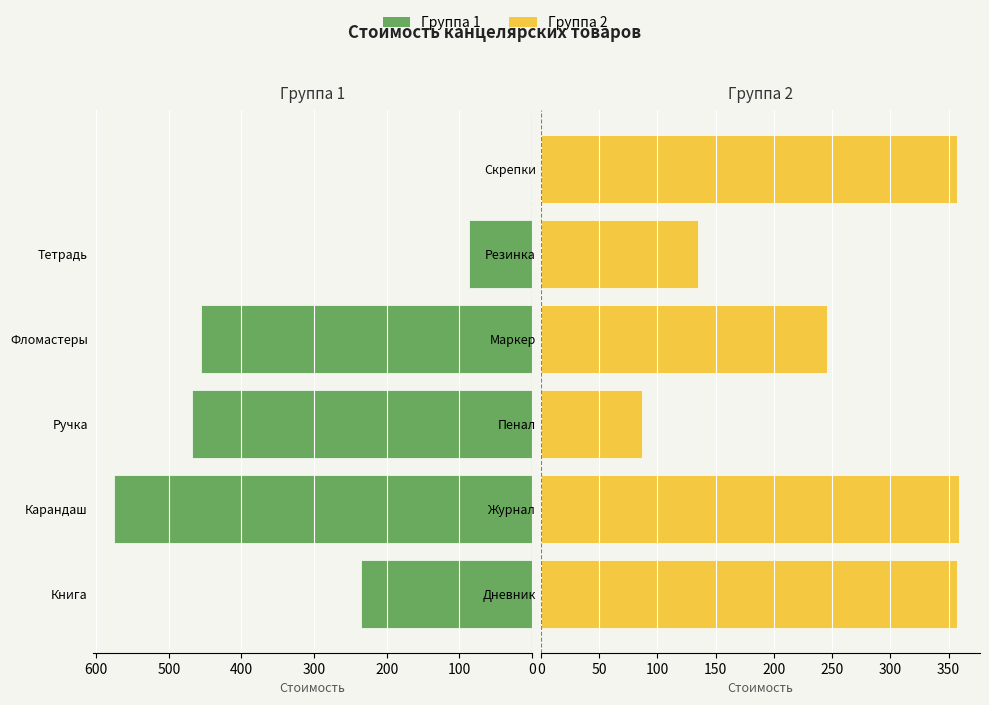

At how many categories does at least one series exceed 446?

3